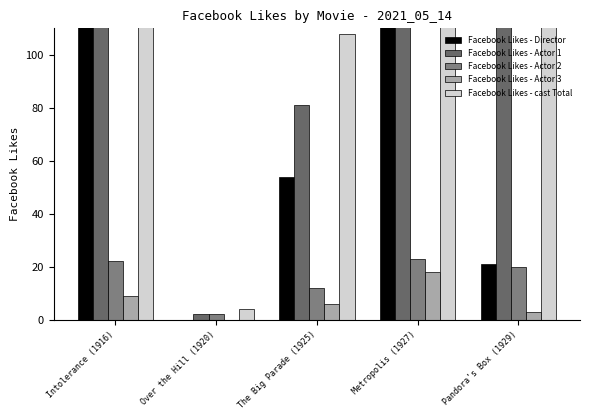

How many bars are there in each group?

5